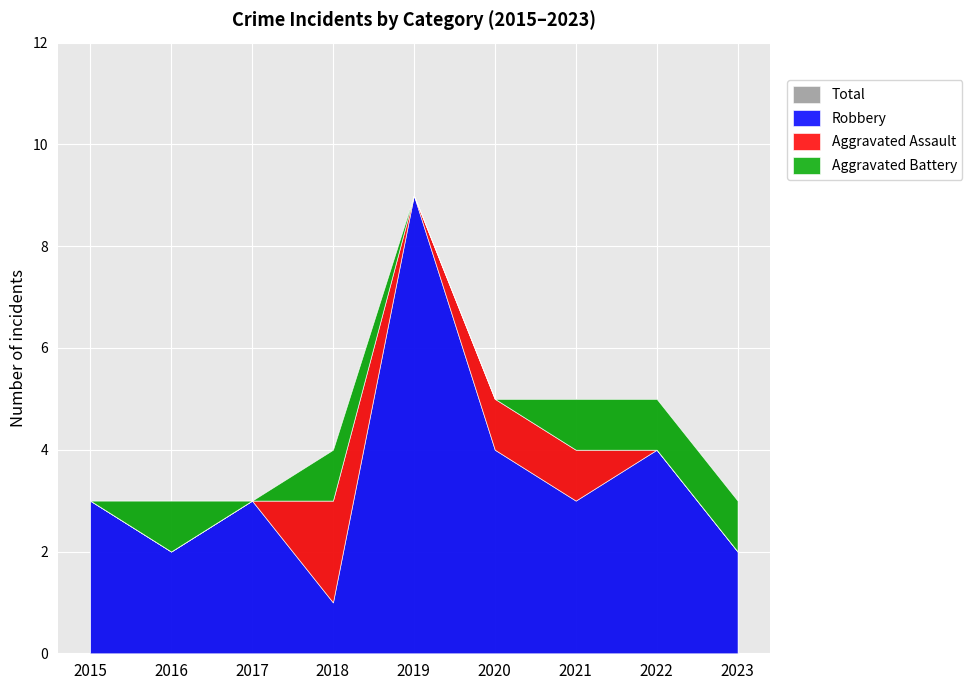

Rank the categories by Total value from lowest to highest.

2015, 2016, 2017, 2023, 2018, 2020, 2021, 2022, 2019